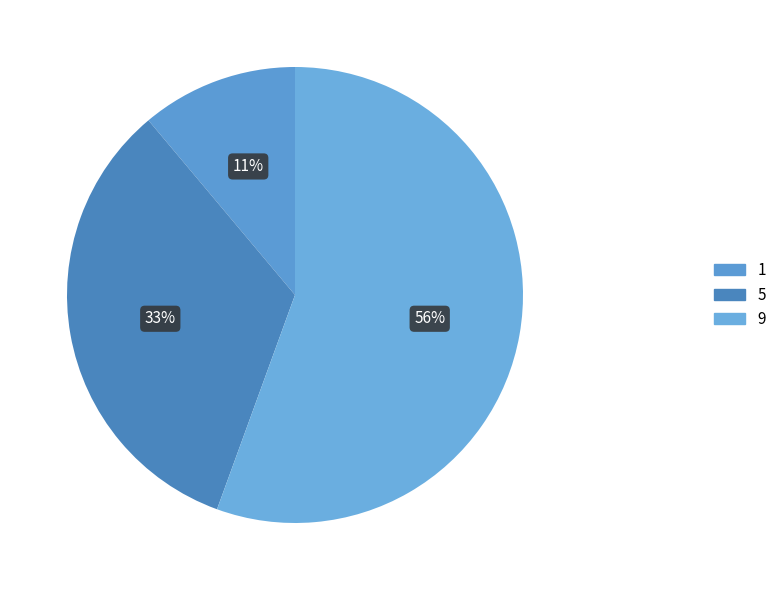

Is the sum of 9 and 5 greater than half?

Yes